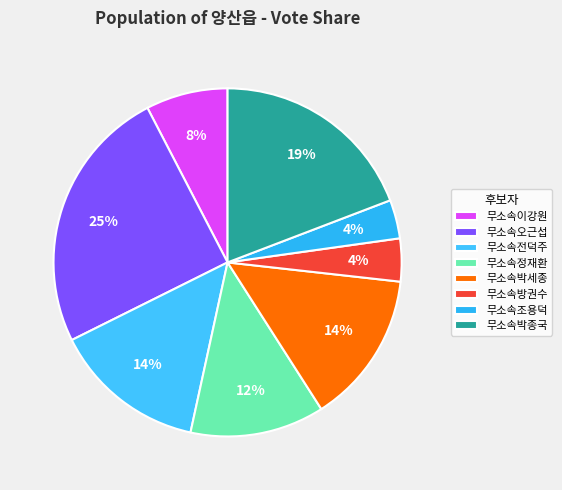

Rank the categories by value from highest to lowest.

무소속오근섭, 무소속박종국, 무소속전덕주, 무소속박세종, 무소속정재환, 무소속이강원, 무소속방권수, 무소속조용덕